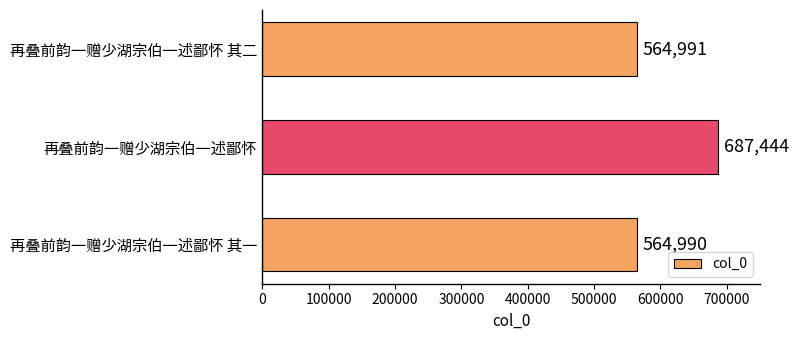

Reading bottom to top, extract all data points from this chart.

564990	687444	564991